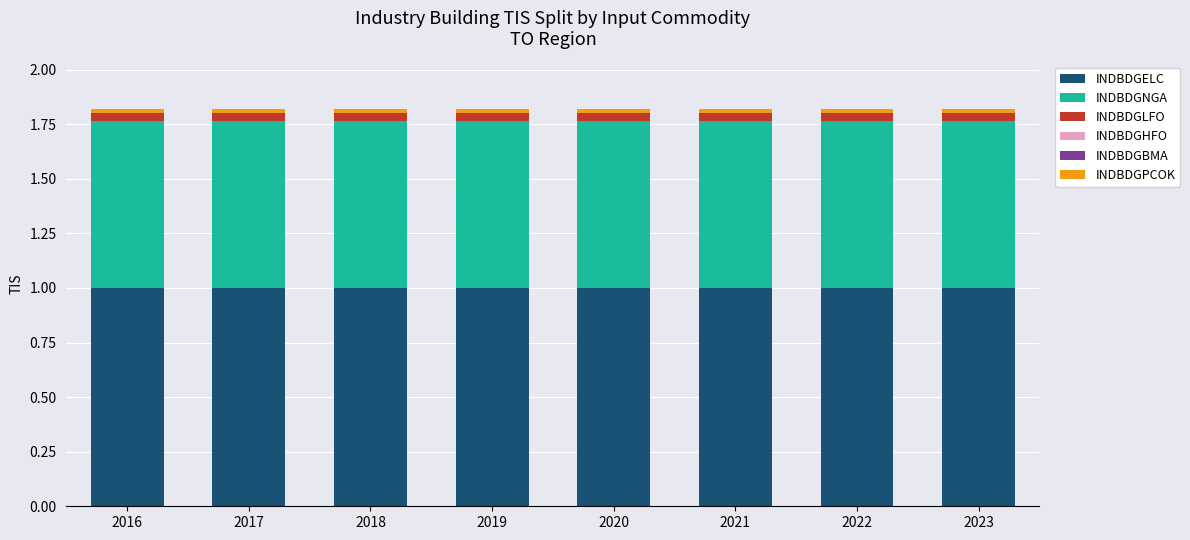

What is the highest value of the INDBDGELC series?

1.0